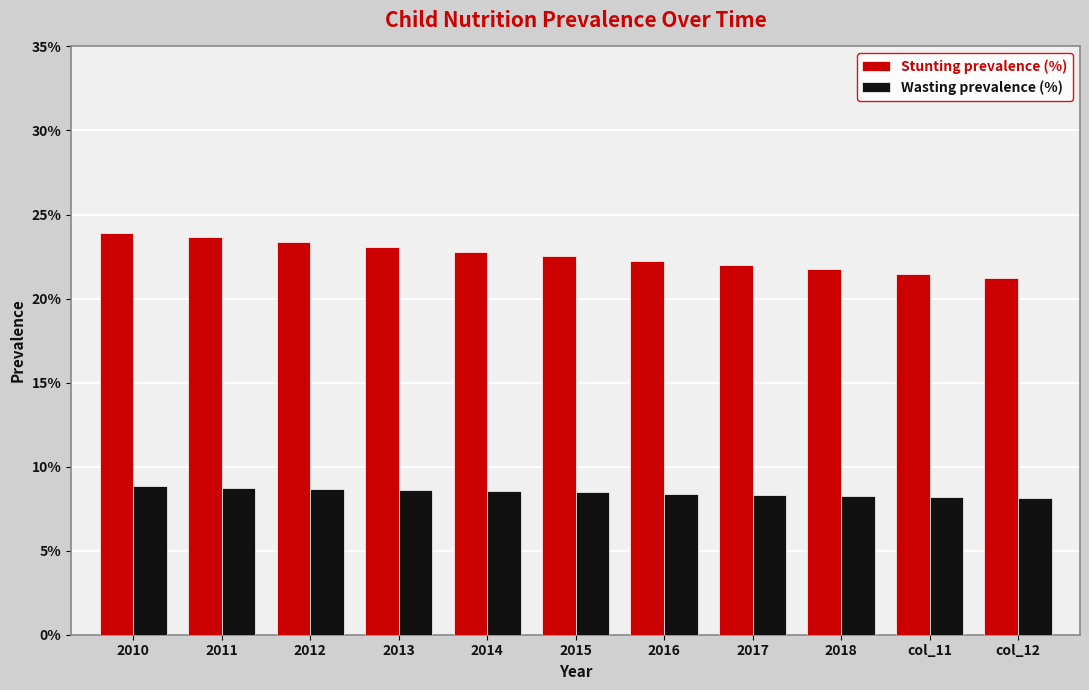

Is it true that Wasting prevalence (%) equals 0.2 at 2010?

False